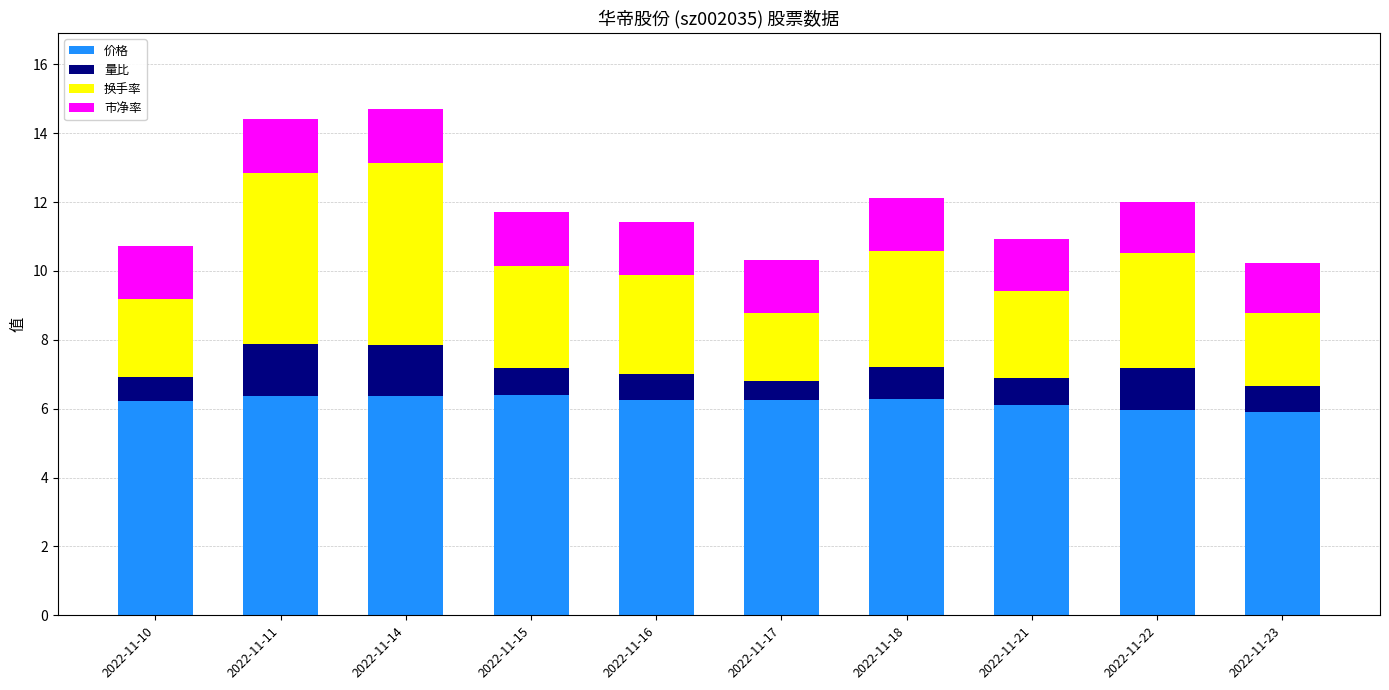

What is the minimum value for 价格?

5.9